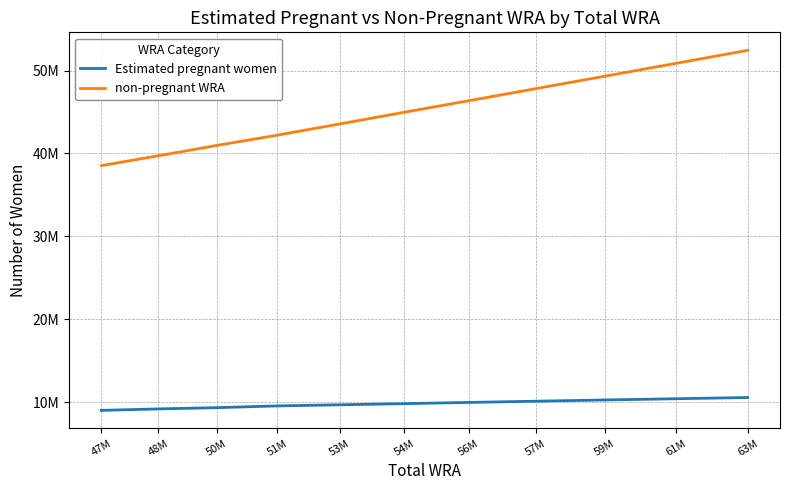

What are all the series names shown in the legend?

Estimated pregnant women, non-pregnant WRA